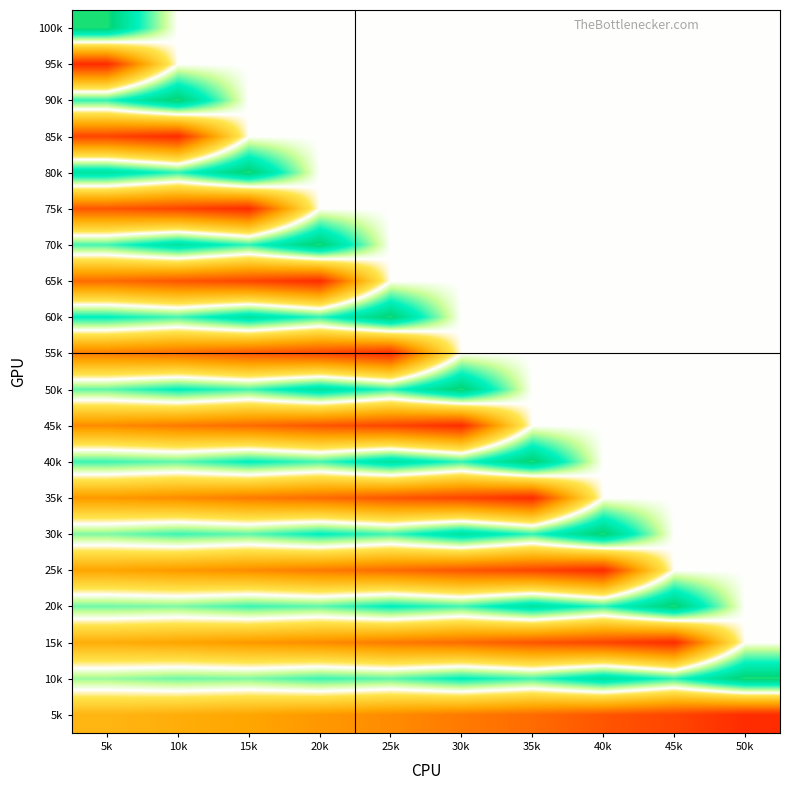

Reading left to right, what are all the values shown in this chart?

100k: 5k=0.5	10k=0.0	15k=0.0	20k=0.0	25k=0.0	30k=0.0	35k=0.0	40k=0.0	45k=0.0	50k=0.0
95k: 5k=-0.8	10k=0.0	15k=0.0	20k=0.0	25k=0.0	30k=0.0	35k=0.0	40k=0.0	45k=0.0	50k=0.0
90k: 5k=0.3	10k=0.5	15k=0.0	20k=0.0	25k=0.0	30k=0.0	35k=0.0	40k=0.0	45k=0.0	50k=0.0
85k: 5k=-0.7	10k=-0.8	15k=0.0	20k=0.0	25k=0.0	30k=0.0	35k=0.0	40k=0.0	45k=0.0	50k=0.0
80k: 5k=0.4	10k=0.3	15k=0.5	20k=0.0	25k=0.0	30k=0.0	35k=0.0	40k=0.0	45k=0.0	50k=0.0
75k: 5k=-0.7	10k=-0.7	15k=-0.8	20k=0.0	25k=0.0	30k=0.0	35k=0.0	40k=0.0	45k=0.0	50k=0.0
70k: 5k=0.2	10k=0.4	15k=0.3	20k=0.5	25k=0.0	30k=0.0	35k=0.0	40k=0.0	45k=0.0	50k=0.0
65k: 5k=-0.6	10k=-0.7	15k=-0.7	20k=-0.8	25k=0.0	30k=0.0	35k=0.0	40k=0.0	45k=0.0	50k=0.0
60k: 5k=0.3	10k=0.2	15k=0.4	20k=0.3	25k=0.5	30k=0.0	35k=0.0	40k=0.0	45k=0.0	50k=0.0
55k: 5k=-0.5	10k=-0.6	15k=-0.7	20k=-0.7	25k=-0.8	30k=0.0	35k=0.0	40k=0.0	45k=0.0	50k=0.0
50k: 5k=0.2	10k=0.3	15k=0.2	20k=0.4	25k=0.3	30k=0.5	35k=0.0	40k=0.0	45k=0.0	50k=0.0
45k: 5k=-0.5	10k=-0.5	15k=-0.6	20k=-0.7	25k=-0.7	30k=-0.8	35k=0.0	40k=0.0	45k=0.0	50k=0.0
40k: 5k=0.2	10k=0.2	15k=0.3	20k=0.2	25k=0.4	30k=0.3	35k=0.5	40k=0.0	45k=0.0	50k=0.0
35k: 5k=-0.4	10k=-0.5	15k=-0.5	20k=-0.6	25k=-0.7	30k=-0.7	35k=-0.8	40k=0.0	45k=0.0	50k=0.0
30k: 5k=0.2	10k=0.2	15k=0.2	20k=0.3	25k=0.2	30k=0.4	35k=0.3	40k=0.5	45k=0.0	50k=0.0
25k: 5k=-0.4	10k=-0.4	15k=-0.5	20k=-0.5	25k=-0.6	30k=-0.7	35k=-0.7	40k=-0.8	45k=0.0	50k=0.0
20k: 5k=0.2	10k=0.2	15k=0.2	20k=0.2	25k=0.3	30k=0.2	35k=0.4	40k=0.3	45k=0.5	50k=0.0
15k: 5k=-0.4	10k=-0.4	15k=-0.4	20k=-0.5	25k=-0.5	30k=-0.6	35k=-0.7	40k=-0.7	45k=-0.8	50k=0.0
10k: 5k=0.1	10k=0.2	15k=0.2	20k=0.2	25k=0.2	30k=0.3	35k=0.2	40k=0.4	45k=0.3	50k=0.5
5k: 5k=-0.3	10k=-0.4	15k=-0.4	20k=-0.4	25k=-0.5	30k=-0.5	35k=-0.6	40k=-0.7	45k=-0.7	50k=-0.8